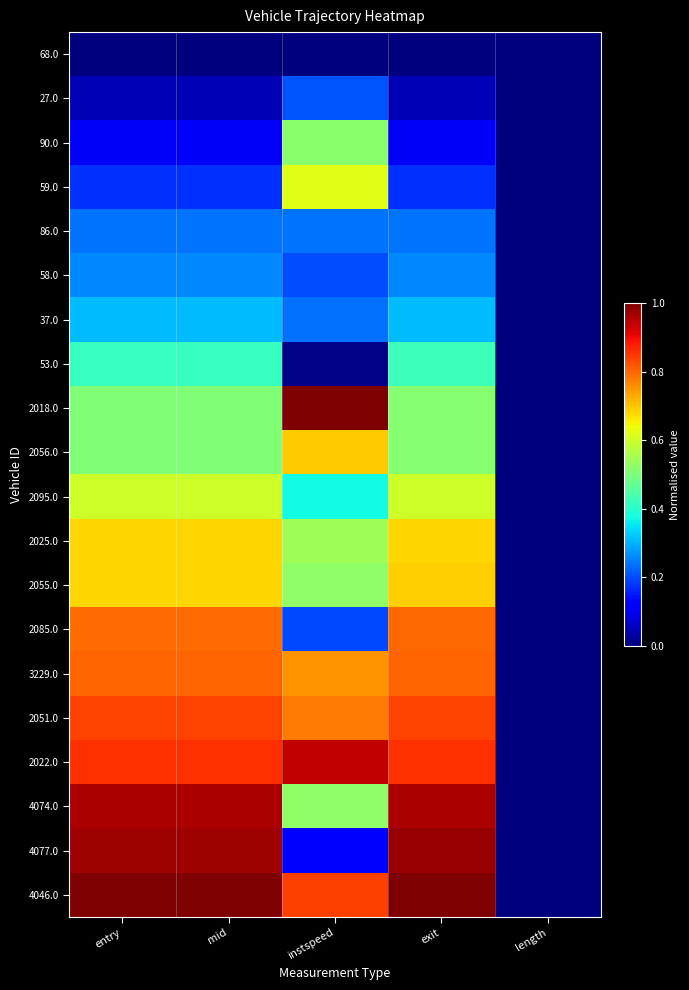

Which series has the largest total across all categories?

4046.0